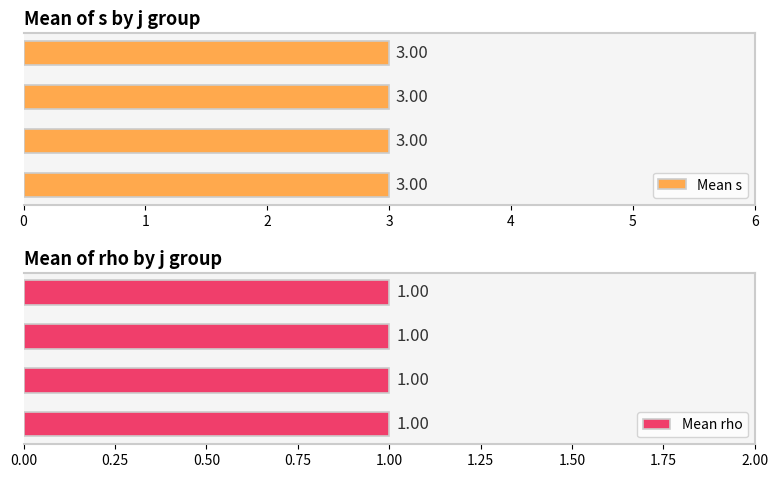

How many distinct data groups are displayed?

2